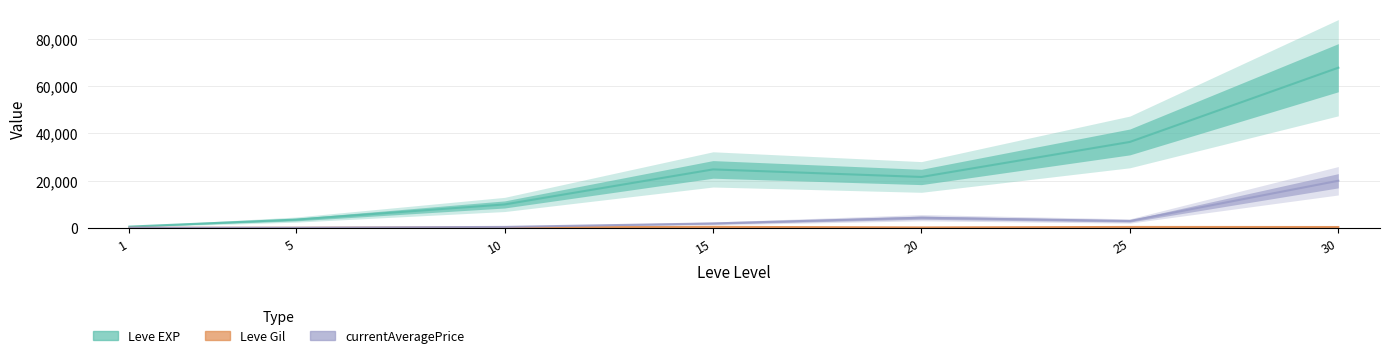

What value does the Leve EXP series have at 1?

630.0